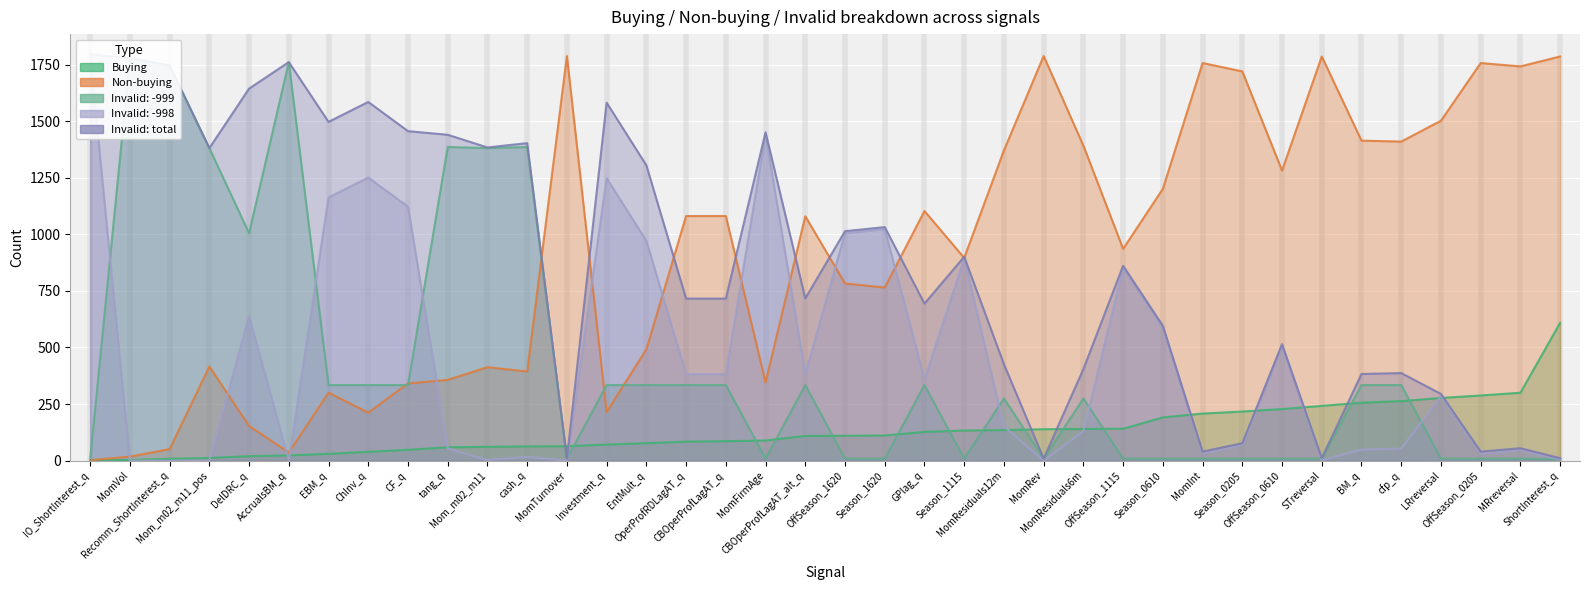

At which label is Invalid: total closest to 902?

Season_1115